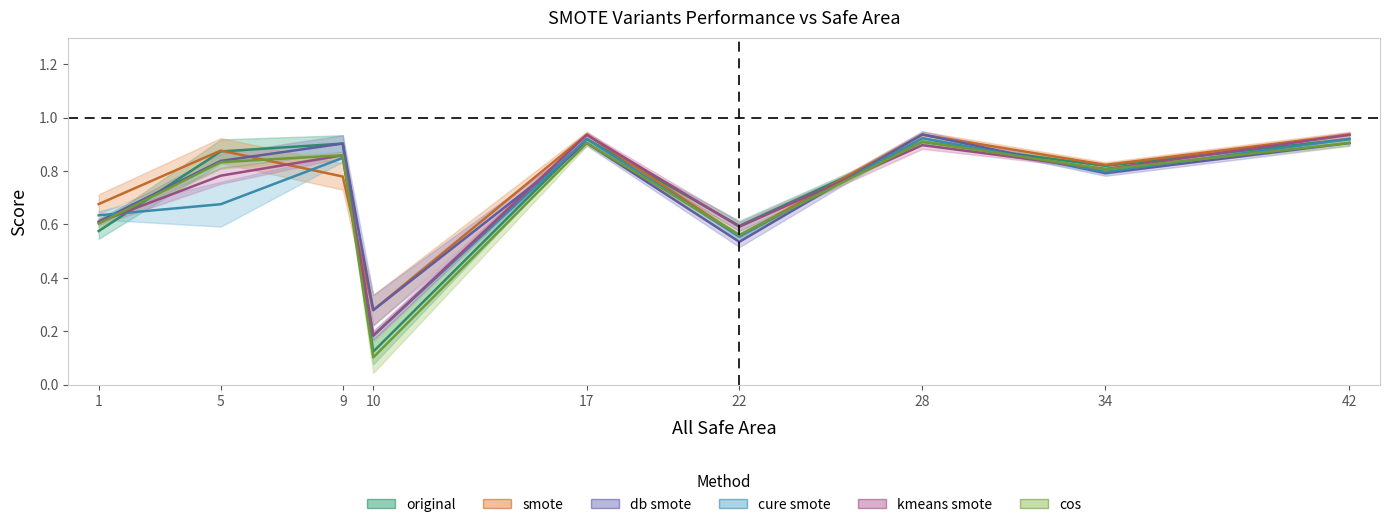

Which series changed the most between 1 and 9?

original